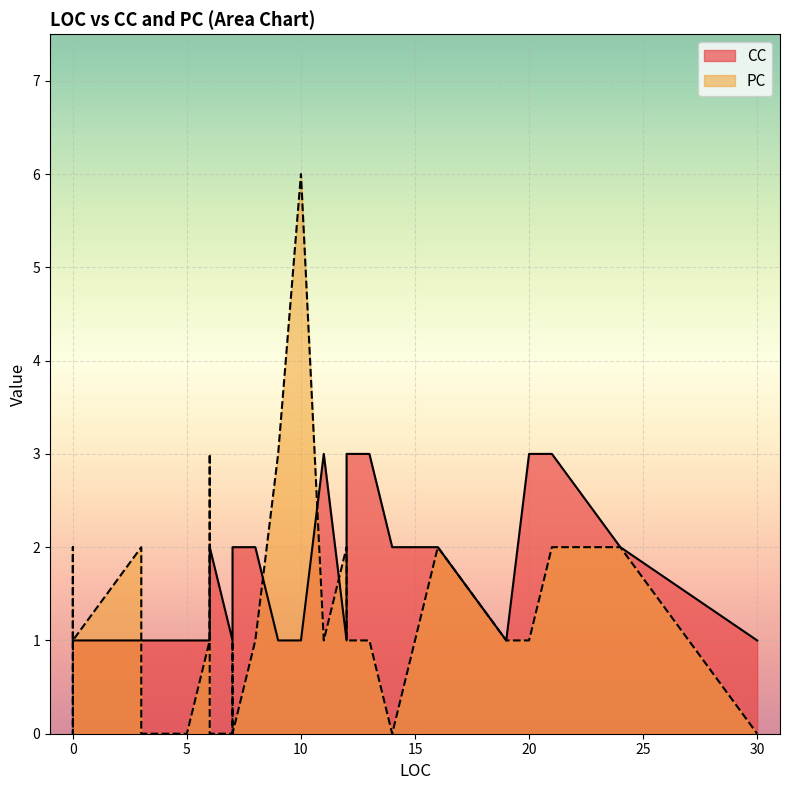

Between 7 and 5, which series saw the biggest shift?

CC